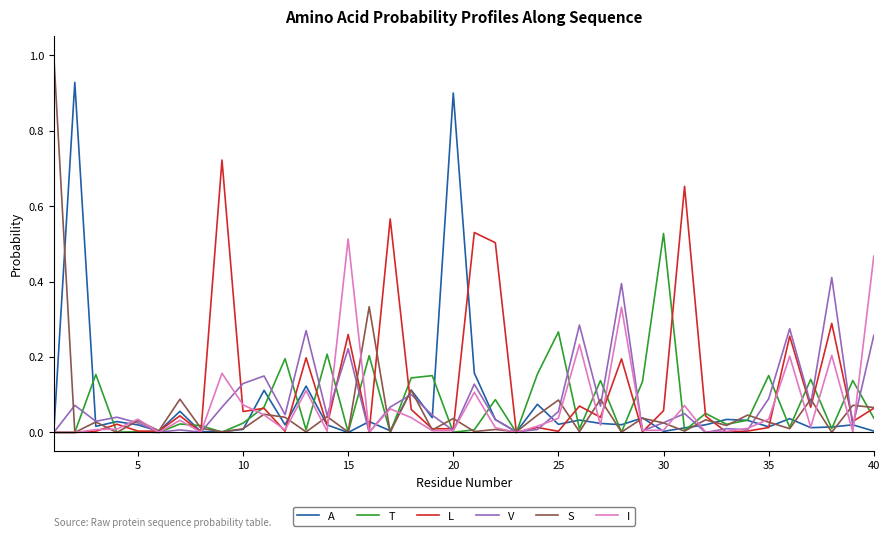

Which series has the widest spread of values?

S